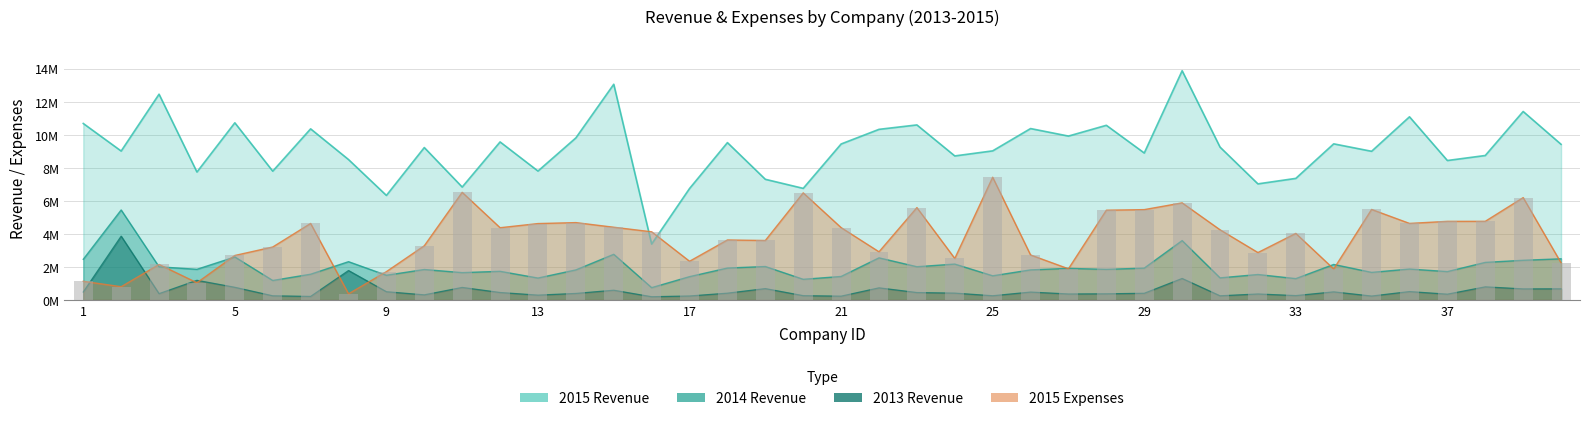

Which series has the widest spread of values?

2015 Revenue